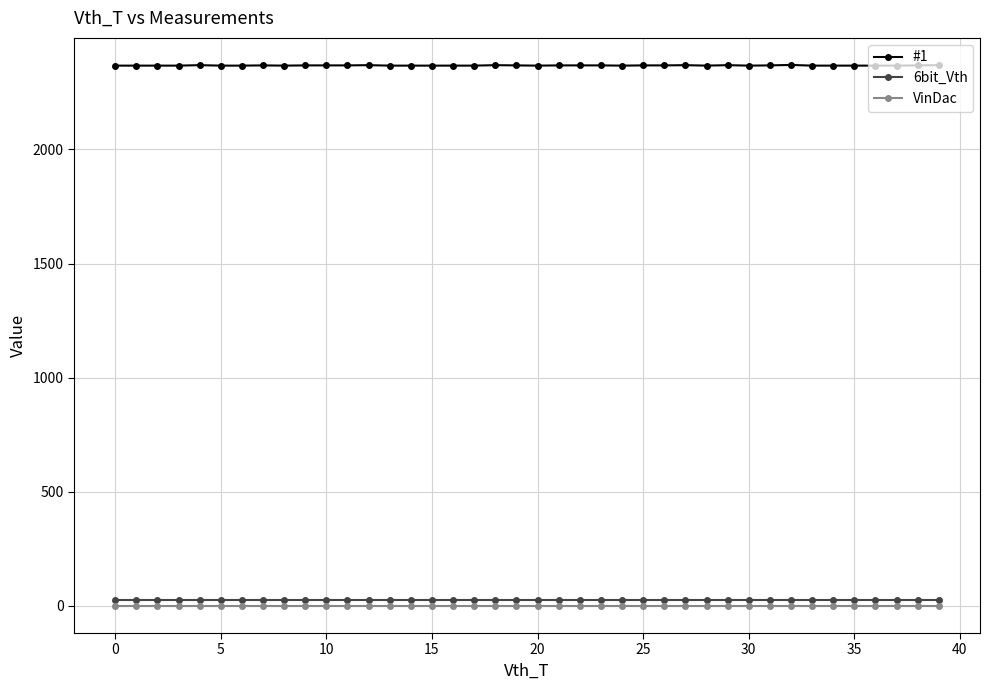

What is the lowest value of the #1 series?

2367